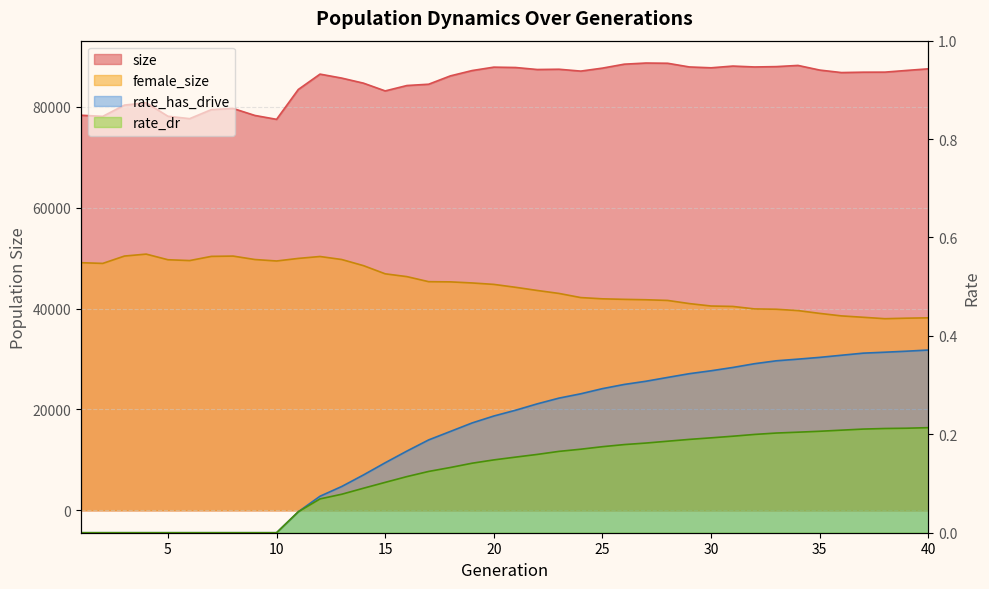

Is it true that rate_has_drive equals 0.3 at 28?

True